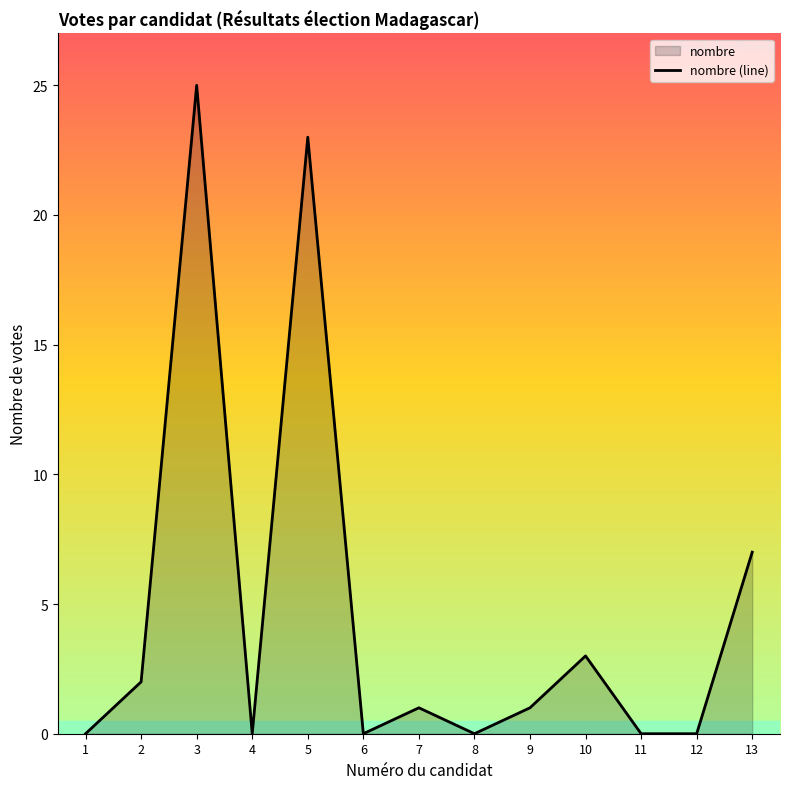

Reading right to left, transcribe all the data shown in this chart.

7	0	0	3	1	0	1	0	23	0	25	2	0